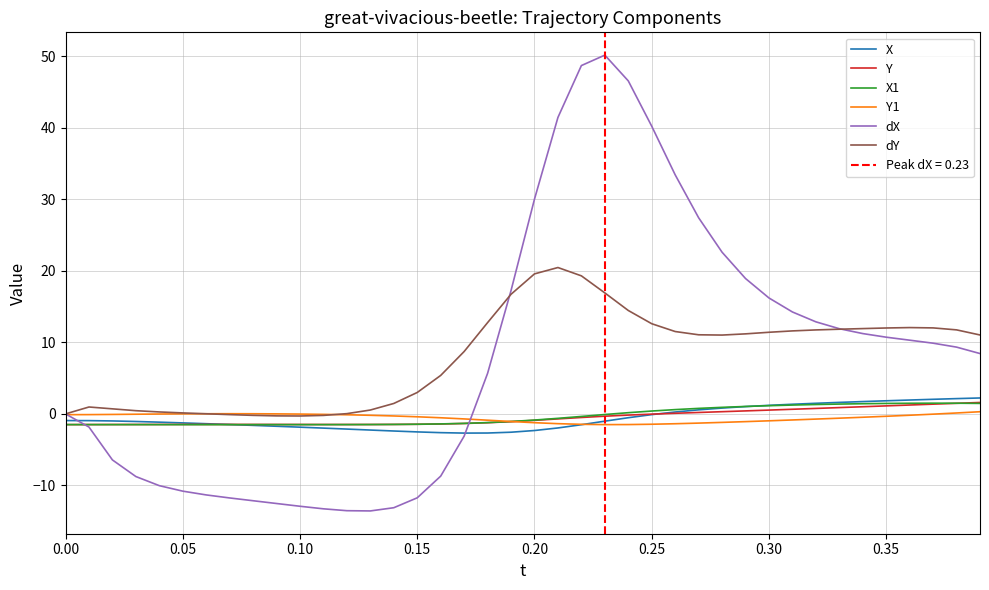

What is the highest value of the X1 series?

1.5